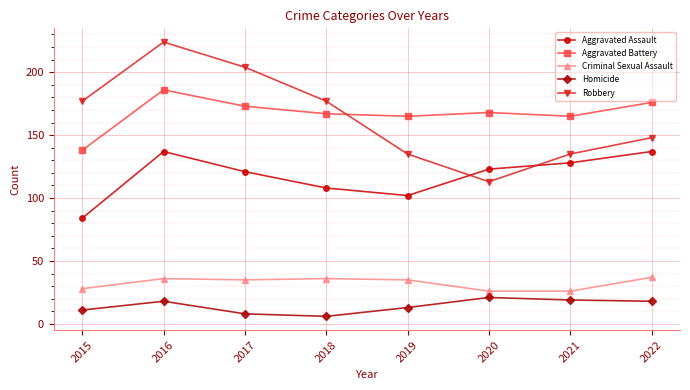

True or false: Aggravated Assault has a value of 108 at 2018.

True